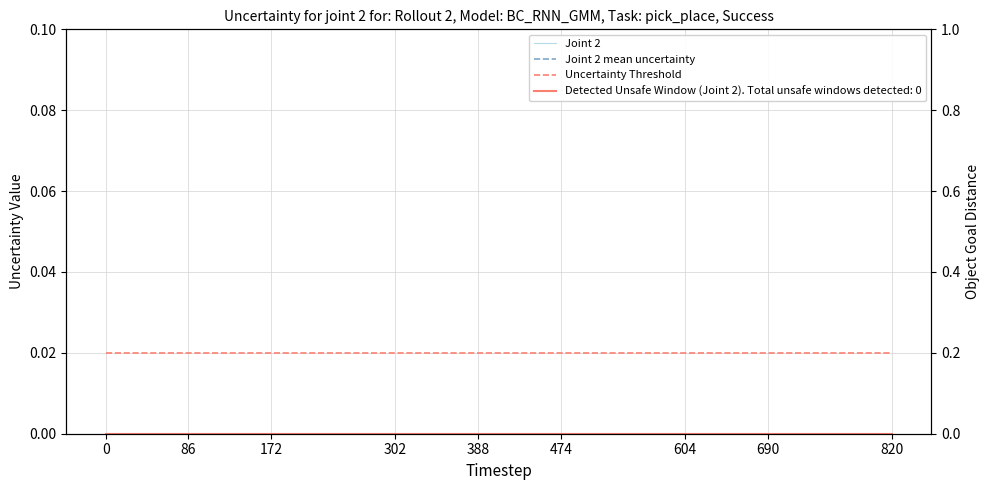

True or false: Joint 2 mean uncertainty and Uncertainty Threshold intersect in this chart.

False